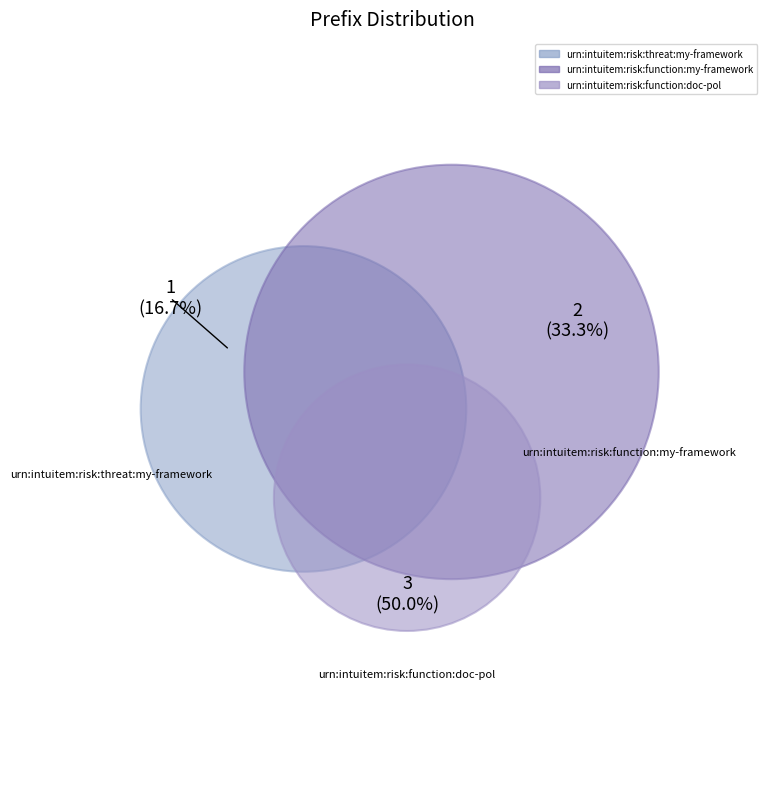

To the nearest percent, what percentage of the pie is urn:intuitem:risk:threat:my-framework?

17%